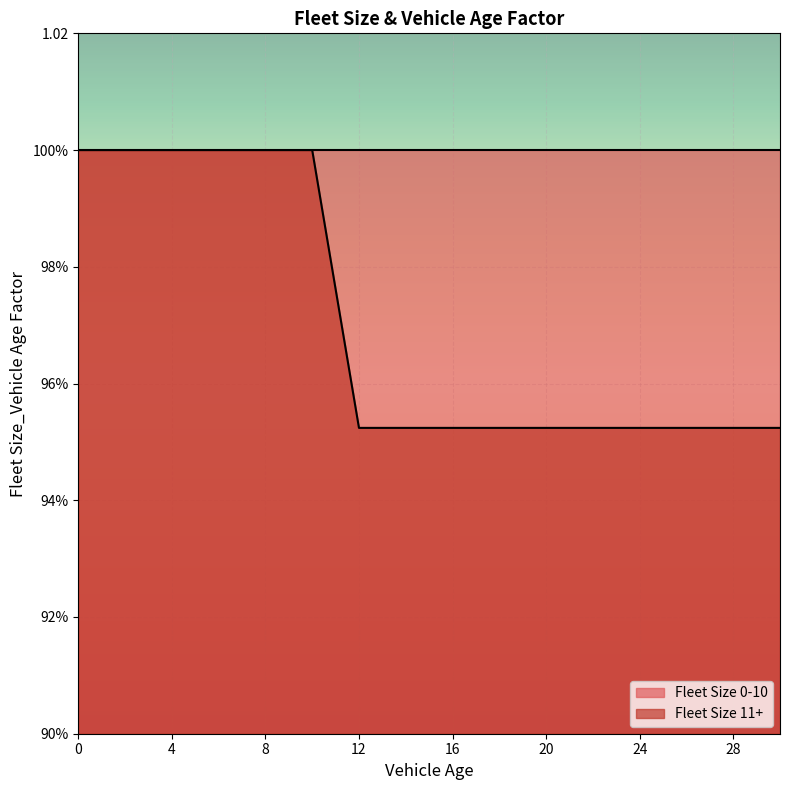

What are all the series names shown in the legend?

Fleet Size 0-10, Fleet Size 11+